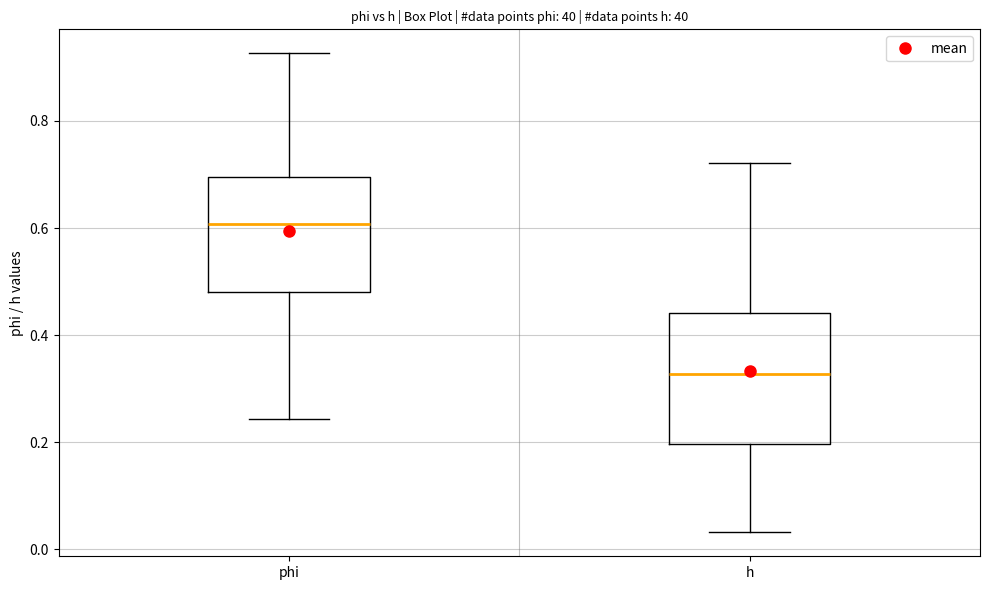

Reading left to right, transcribe this box plot: for each box, give where its median line is, the range the box spans, and where its two whiskers end, as read against the y-axis. The values are not printed on the chart, so give them approximately, as read against the axis.

phi: median 0.60, box 0.48 to 0.70, whiskers 0.24 to 0.92
h: median 0.32, box 0.20 to 0.44, whiskers 0.04 to 0.72